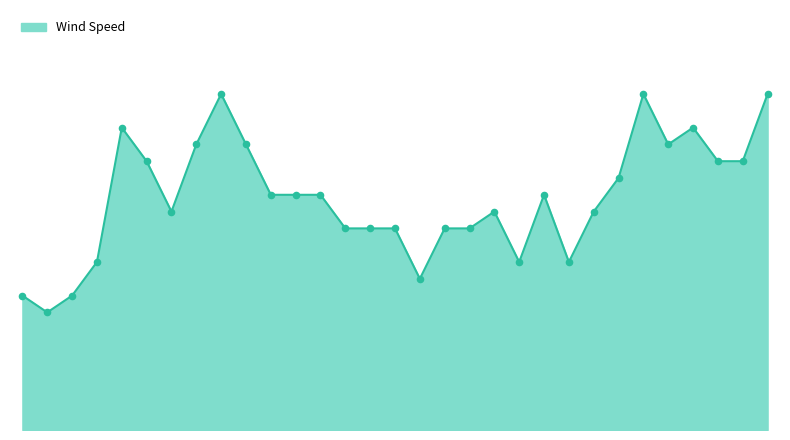

Does the chart have visible grid lines?

No